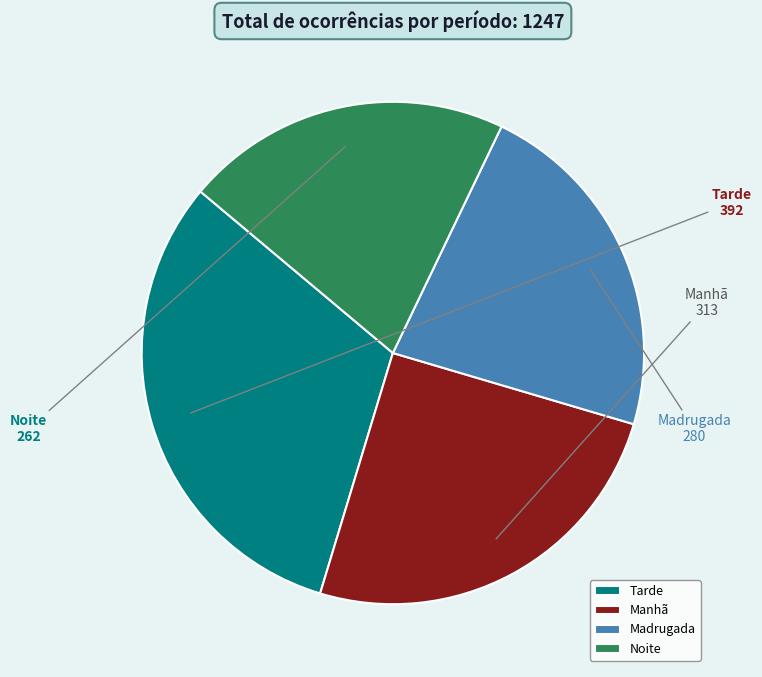

Which category has the biggest portion of the pie?

Tarde